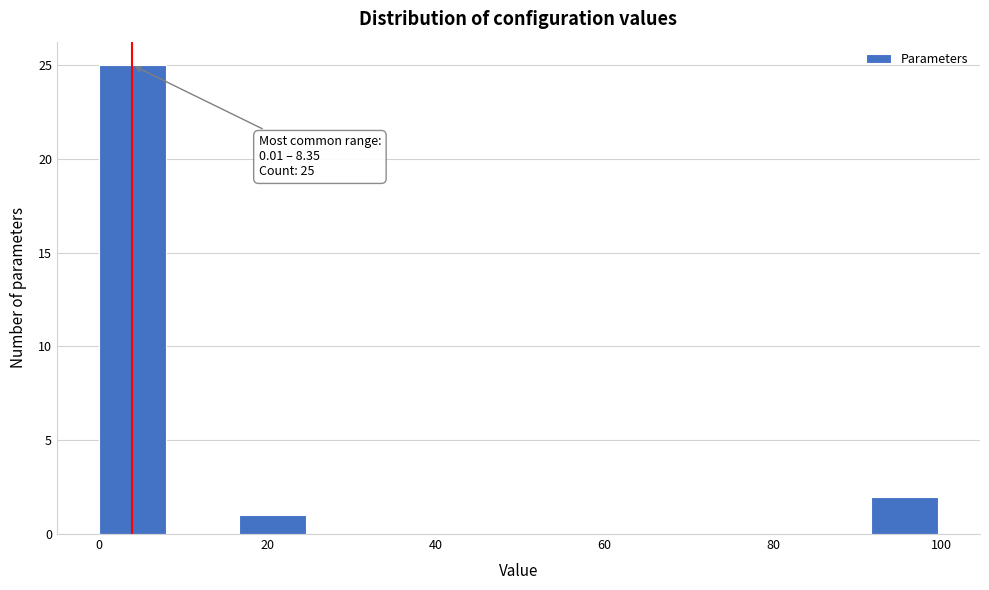

Over which range of the x-axis is the bar tallest?

0 to 8